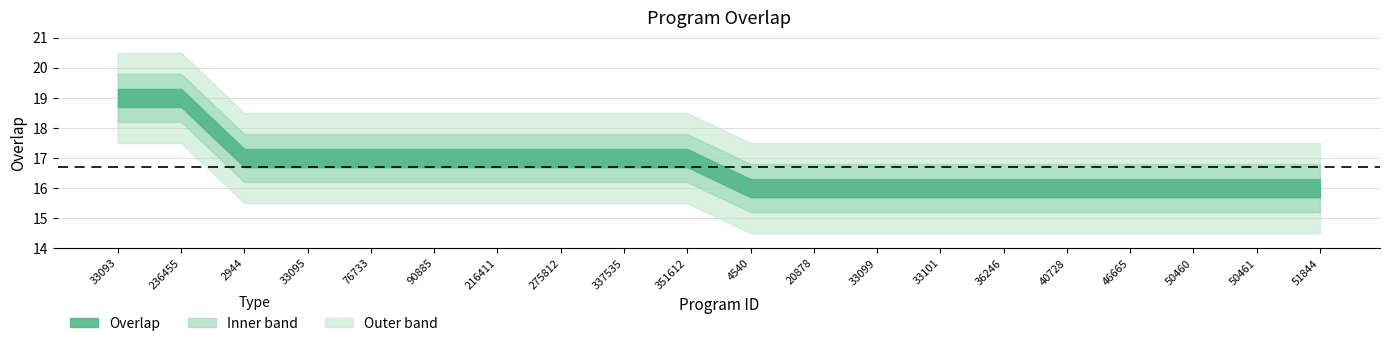

What is the value of the 7th point from the left?

17